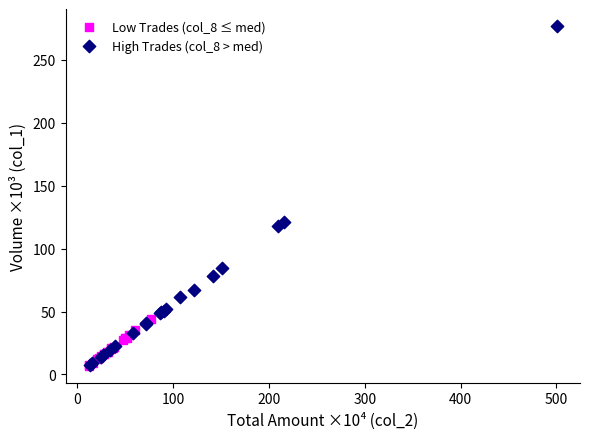

Which series contains the highest Y value?

High Trades (col_8 > med)